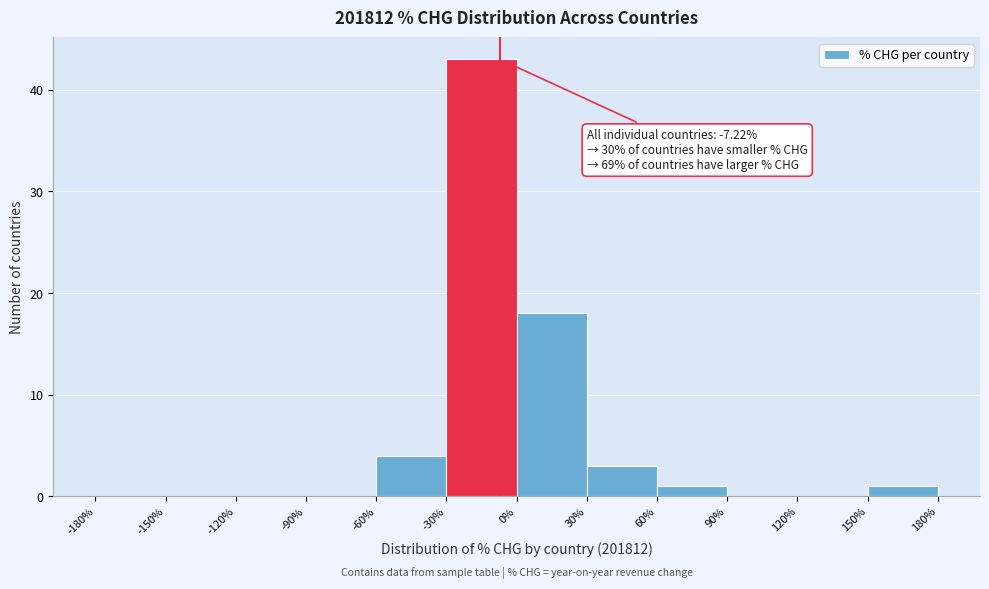

Over which range of the x-axis is the bar tallest?

-30% to 0%